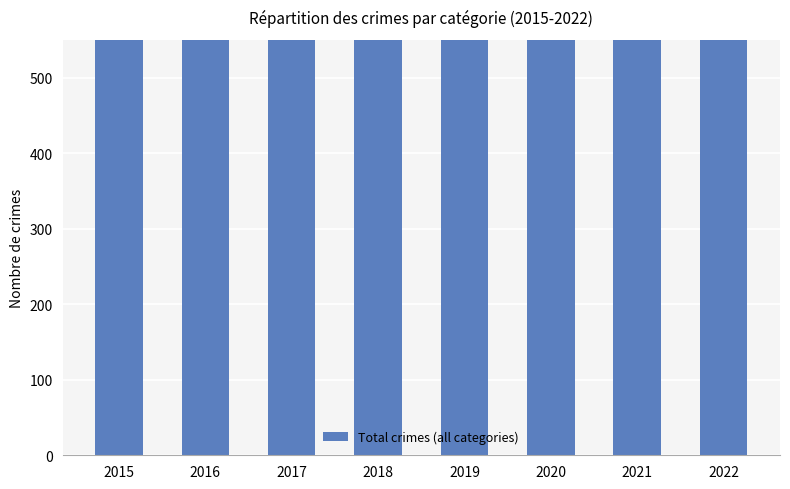

The value at 2016 is 1293. True or false?

True